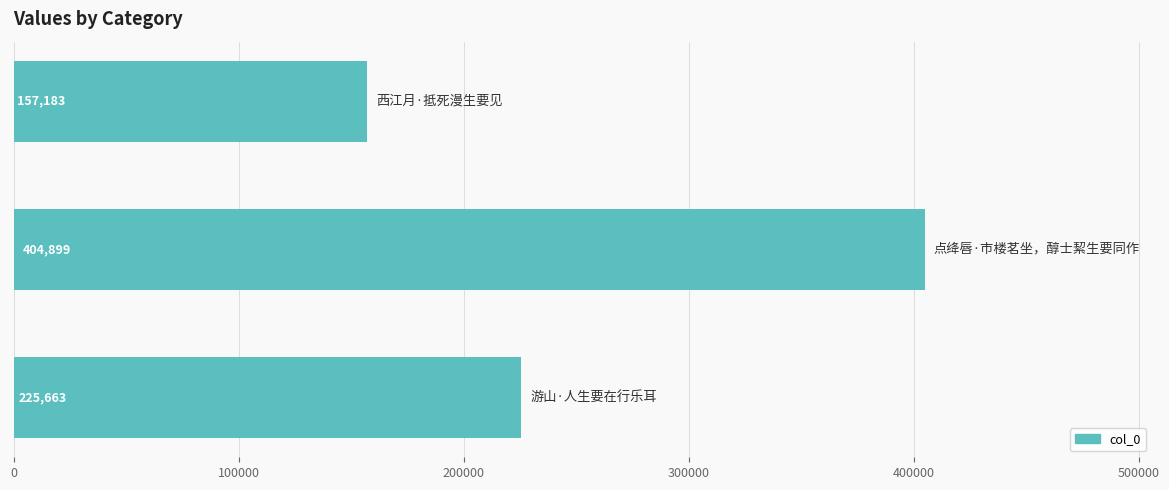

What is the value of the 3rd bar from the top?

225663